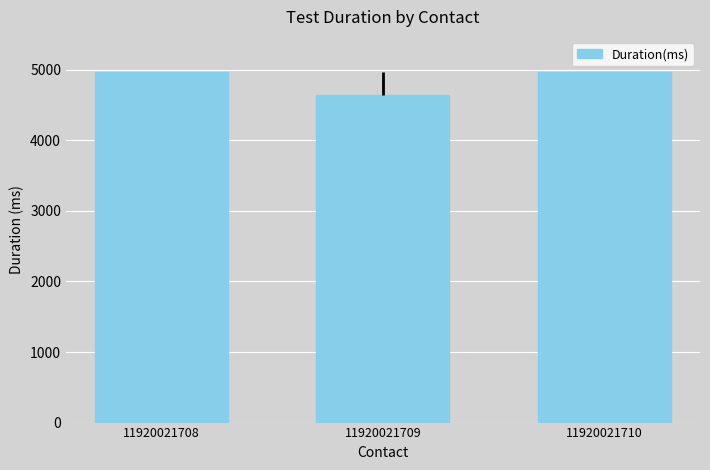

True or false: the data shows 4969 at 11920021710.

True